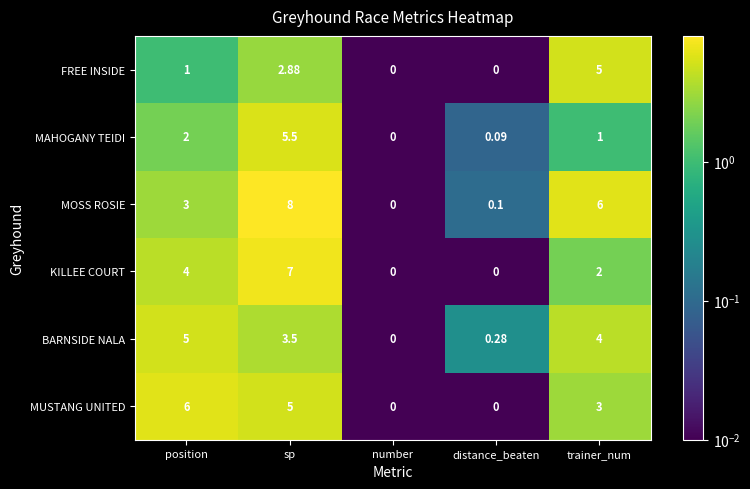

How many data points in FREE INSIDE are less than 1?

2